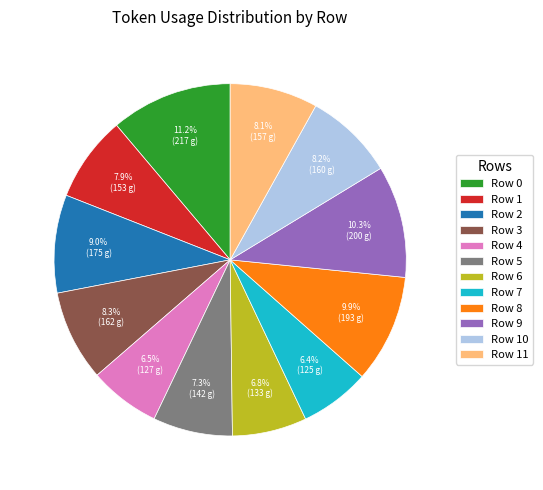

To the nearest percent, what percentage of the pie is Row 7?

6%